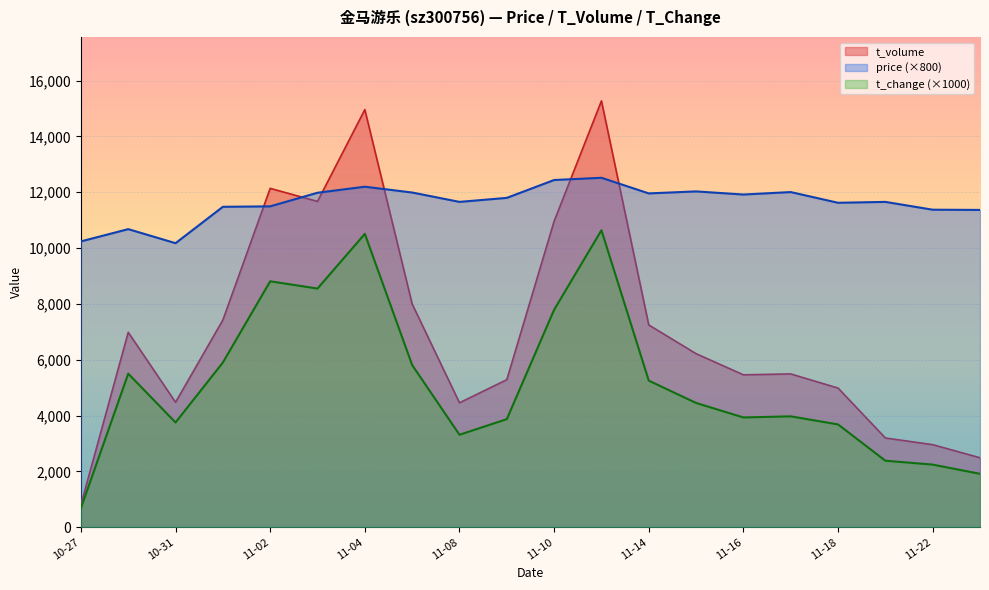

At which label is t_change closest to 5660?

2022-11-07